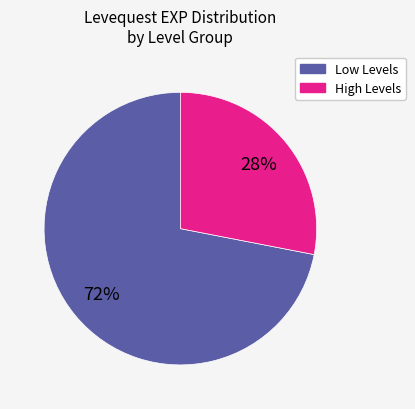

Does any single category account for the majority?

Yes